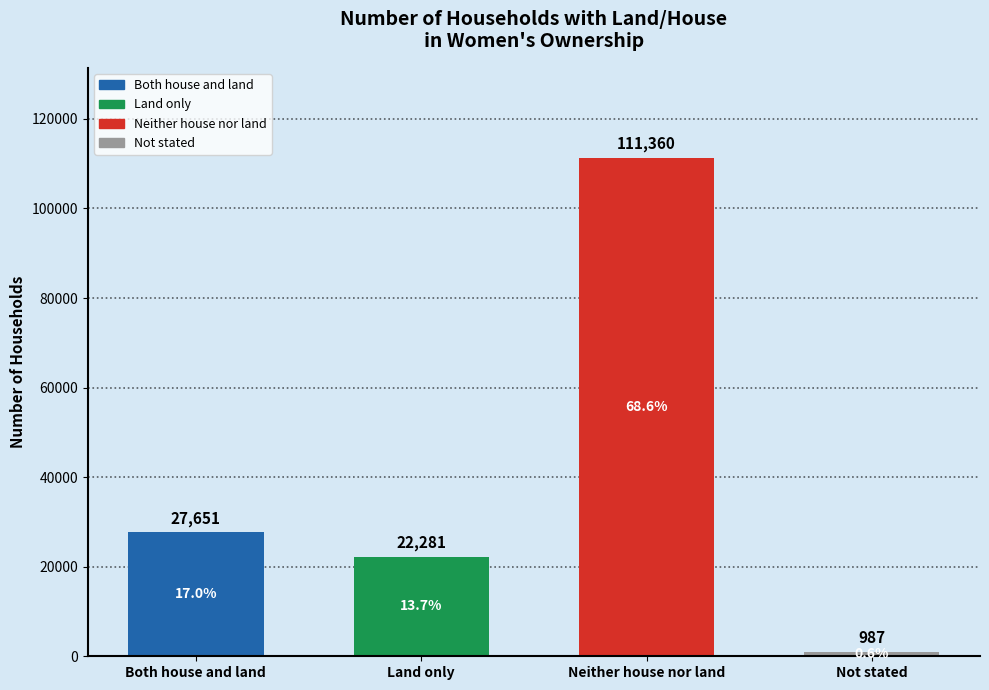

At which label does the data first exceed 27651?

Neither house nor land